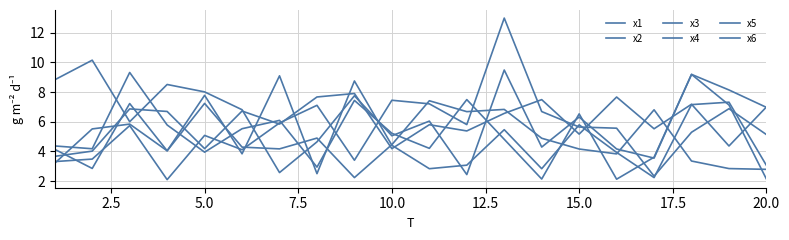

Is this an area chart (filled region under the line)?

No